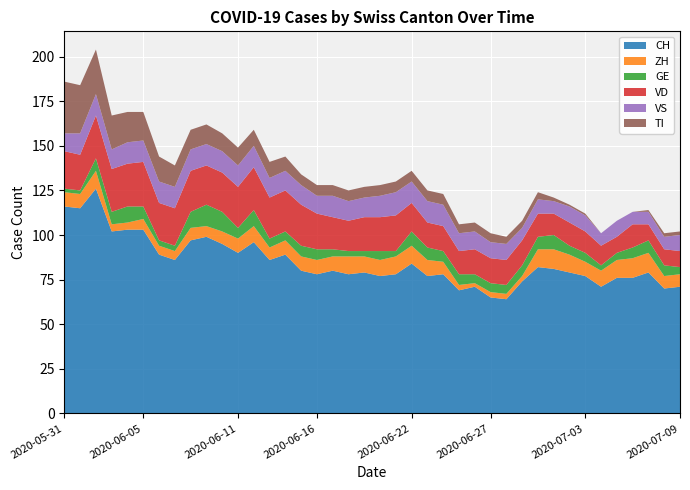

Reading left to right, extract all data points from this chart.

CH: 116	115	126	102	103	103	89	86	97	99	95	90	96	86	89	80	78	80	78	79	77	78	84	77	78	69	71	65	64	74	82	81	79	77	71	76	76	79	70	71
ZH: 8	8	10	4	4	6	5	5	7	6	7	8	9	7	8	8	8	8	10	9	9	10	10	9	7	3	2	3	3	3	10	11	10	8	9	10	11	11	7	7
GE: 2	2	7	7	9	7	3	3	9	12	11	6	9	5	5	6	6	4	3	3	5	3	8	7	6	6	5	5	5	6	7	8	5	5	3	4	6	7	6	4
VD: 21	20	24	24	24	25	21	21	23	22	22	23	24	23	23	23	20	18	17	19	19	20	16	14	14	13	14	14	14	14	13	12	13	12	11	9	13	9	9	9
VS: 10	12	12	11	12	12	12	12	12	12	12	12	12	11	11	11	10	12	11	11	12	13	12	12	12	10	10	9	9	7	8	7	9	9	7	9	7	7	7	9
TI: 29	27	25	19	17	16	14	12	11	11	10	10	9	9	8	6	6	6	6	6	6	6	6	6	6	5	5	5	4	4	4	2	1	1	0	0	0	1	2	2